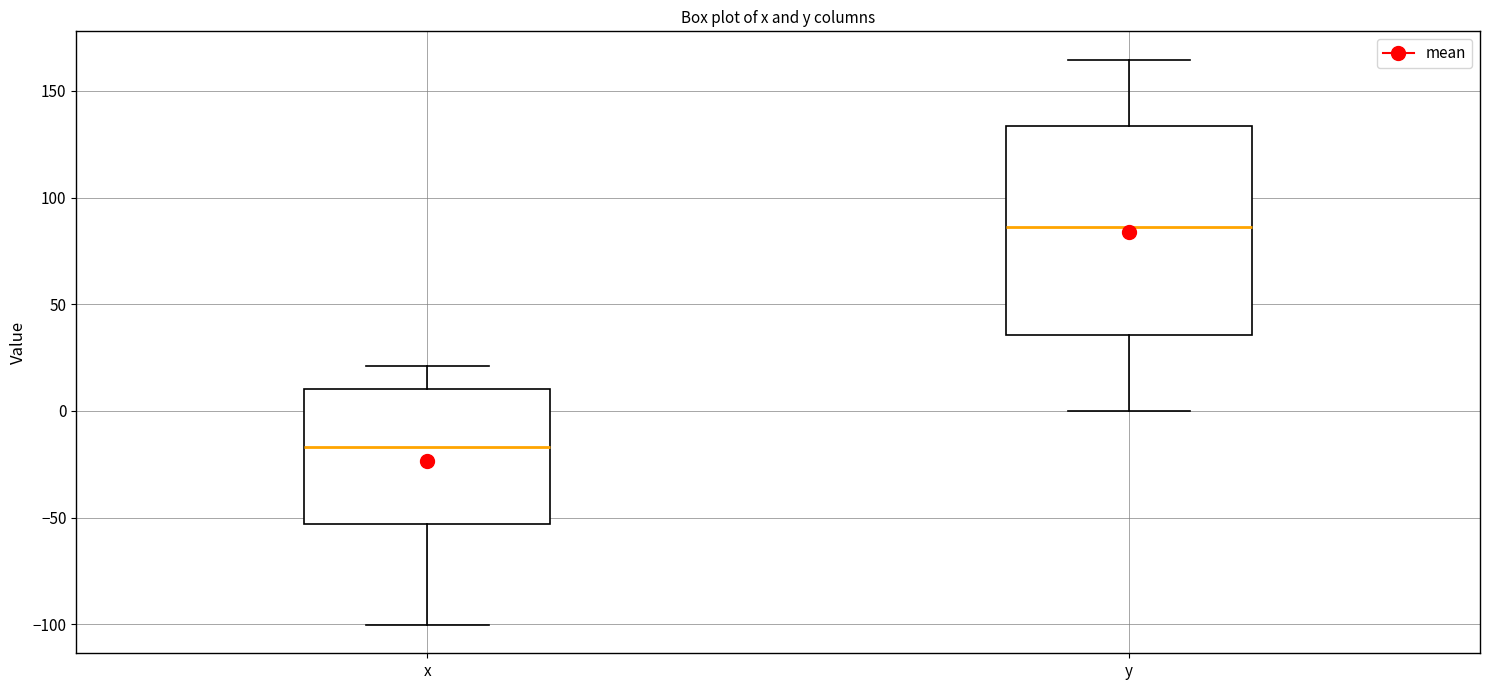

Reading left to right, read every box against the y-axis: the position of its median line, the range the box covers, and the ends of its whiskers. The values are not printed on the chart, so give them approximately, as read against the axis.

x: median -15, box -55 to 10, whiskers -100 to 20
y: median 85, box 35 to 135, whiskers 0 to 165